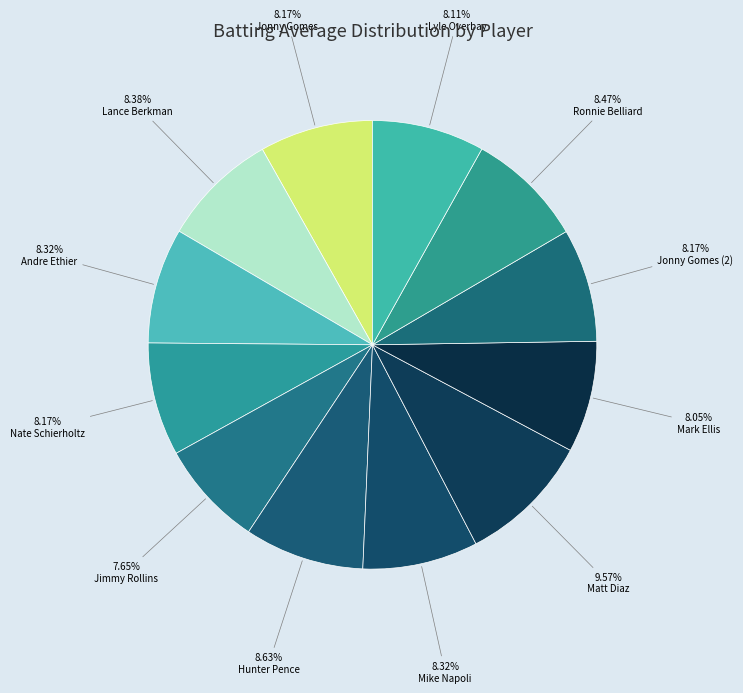

What percentage is NOT represented by Nate Schierholtz?

91.8%